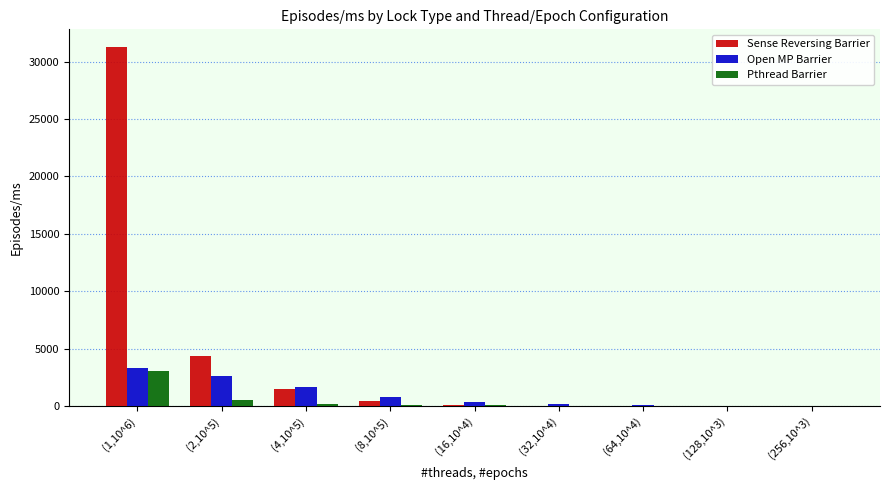

The value of Sense Reversing Barrier at (16,10^4) is 128.7. True or false?

True